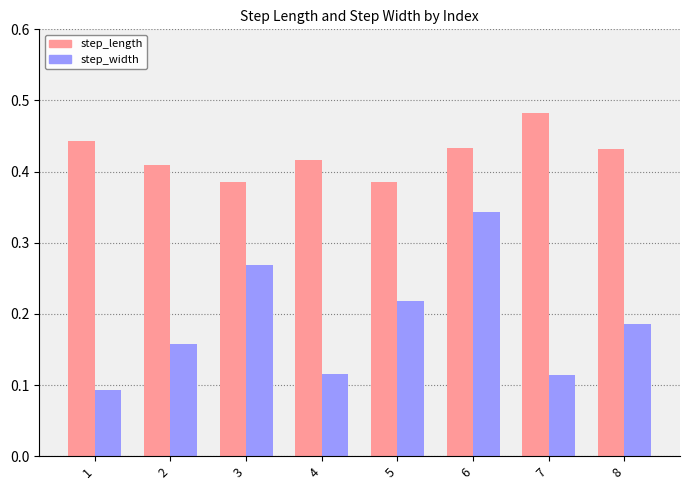

Between 3 and 5, which series saw the biggest shift?

step_width